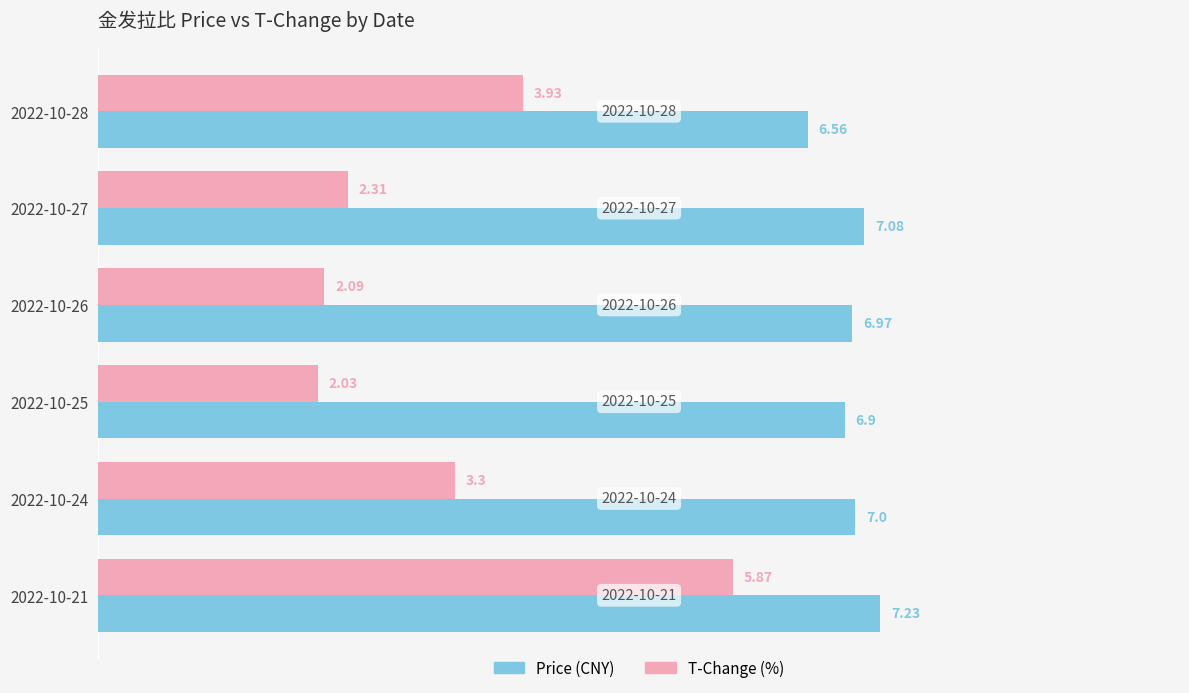

Count the number of data series in this chart.

2